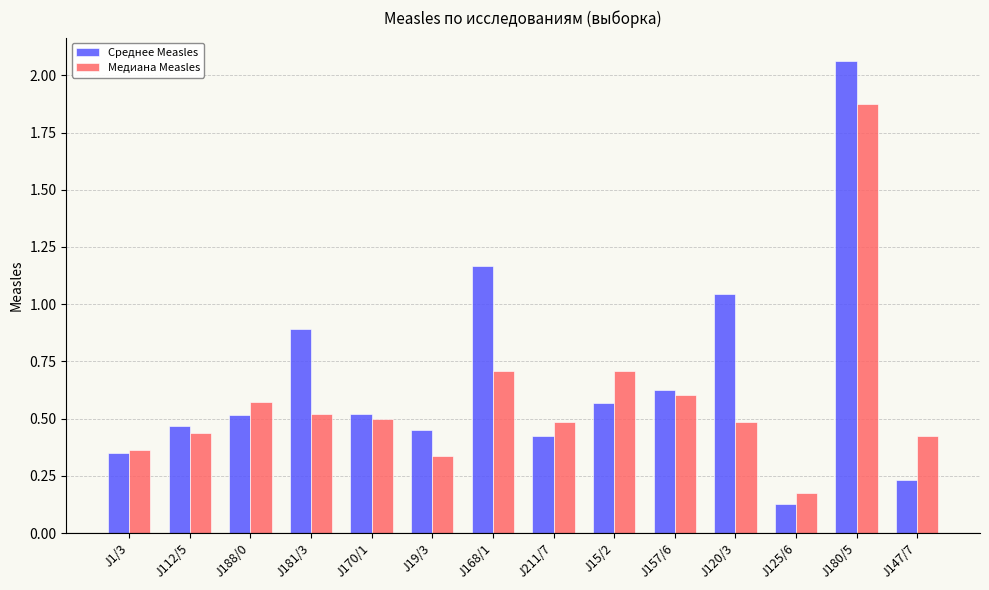

Is the value of Медиана Measles at J125/6 greater than the value of Среднее Measles at J168/1?

No